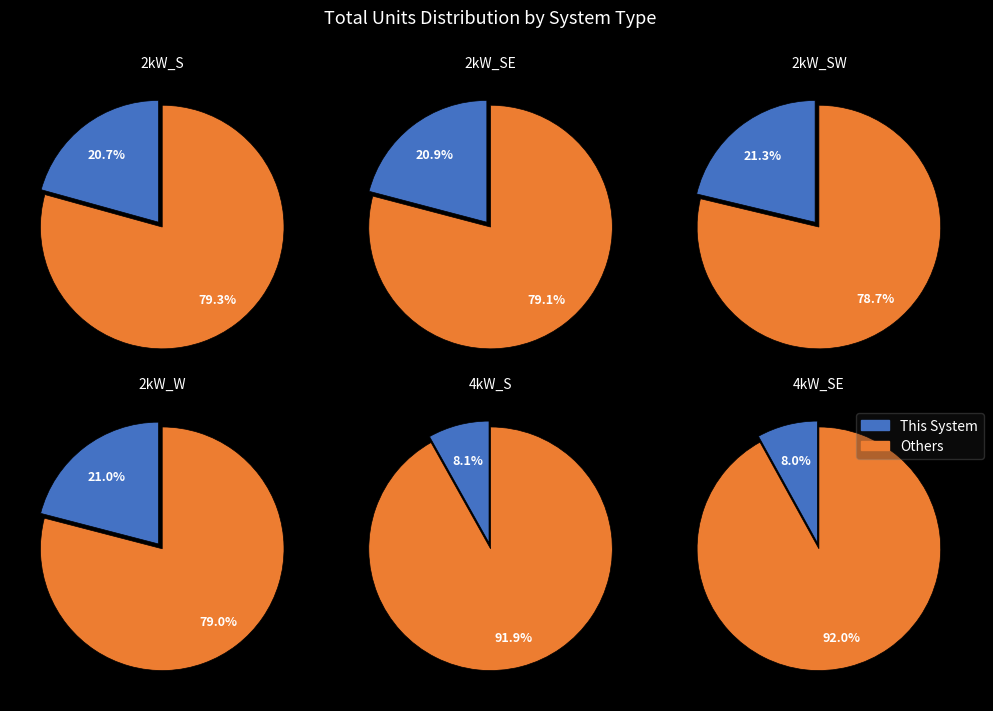

To the nearest percent, what portion does 2kW_SW represent?

21%